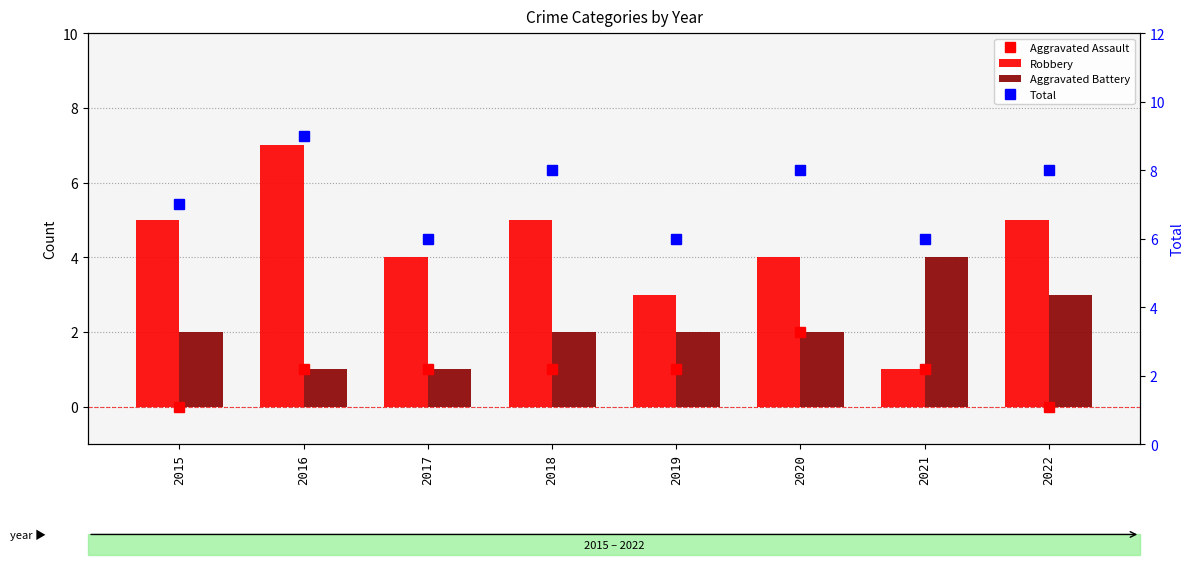

Which label corresponds to the smallest value in the chart?

2015